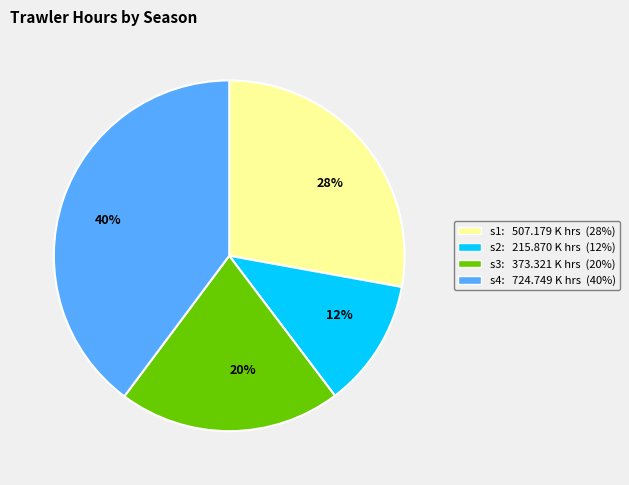

How many segments does this pie chart have?

4